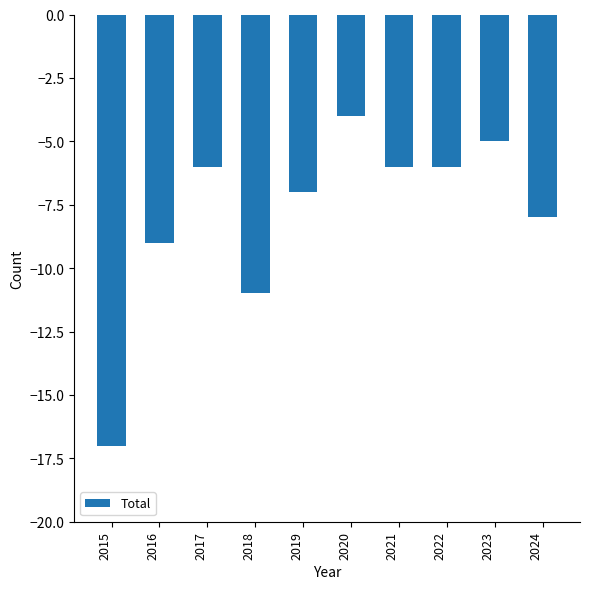

At which category does the chart reach its peak across all series?

2020